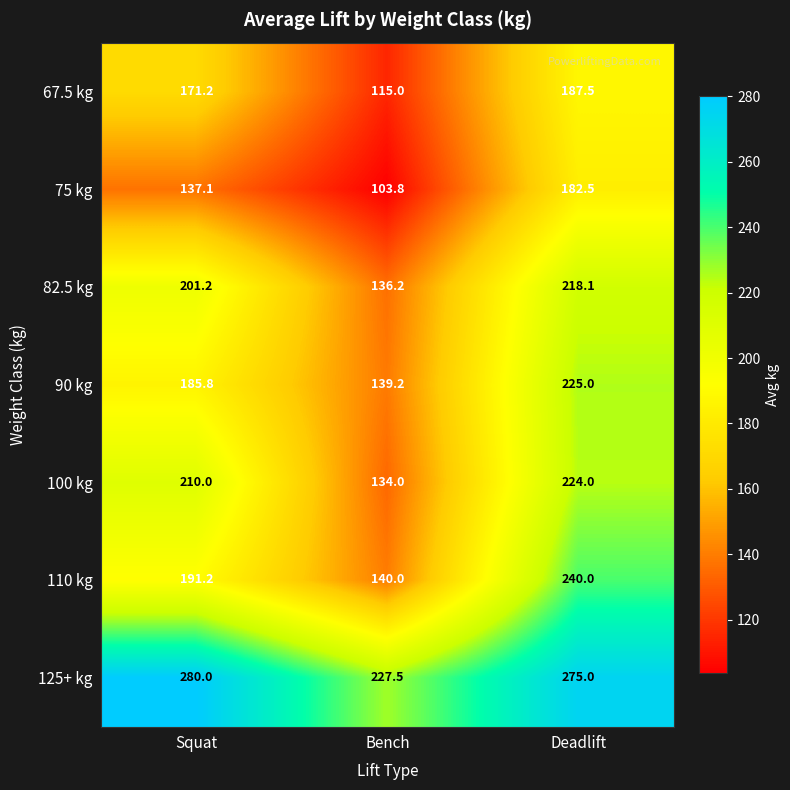

Reading left to right, transcribe all the data shown in this chart.

67.5 kg: Squat=171.2	Bench=115.0	Deadlift=187.5
75 kg: Squat=137.1	Bench=103.8	Deadlift=182.5
82.5 kg: Squat=201.2	Bench=136.2	Deadlift=218.1
90 kg: Squat=185.8	Bench=139.2	Deadlift=225.0
100 kg: Squat=210.0	Bench=134.0	Deadlift=224.0
110 kg: Squat=191.2	Bench=140.0	Deadlift=240.0
125+ kg: Squat=280.0	Bench=227.5	Deadlift=275.0